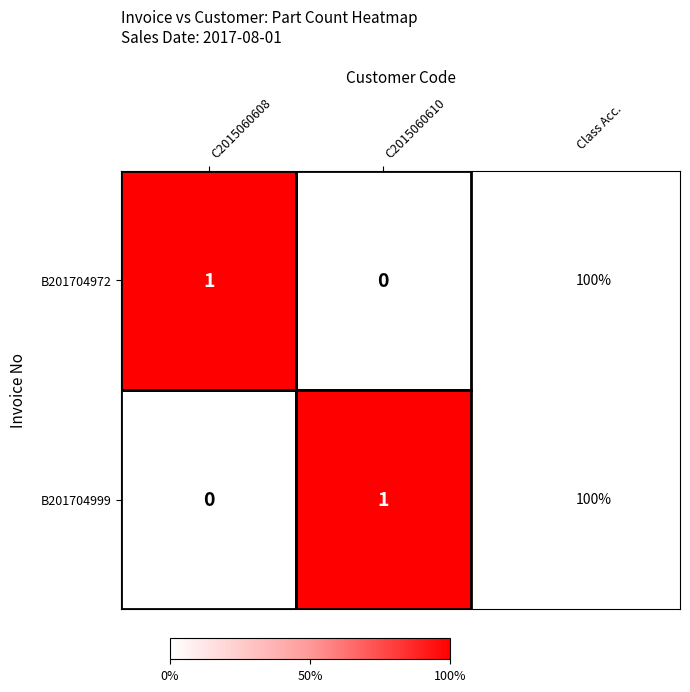

How many data points does each series have?

2